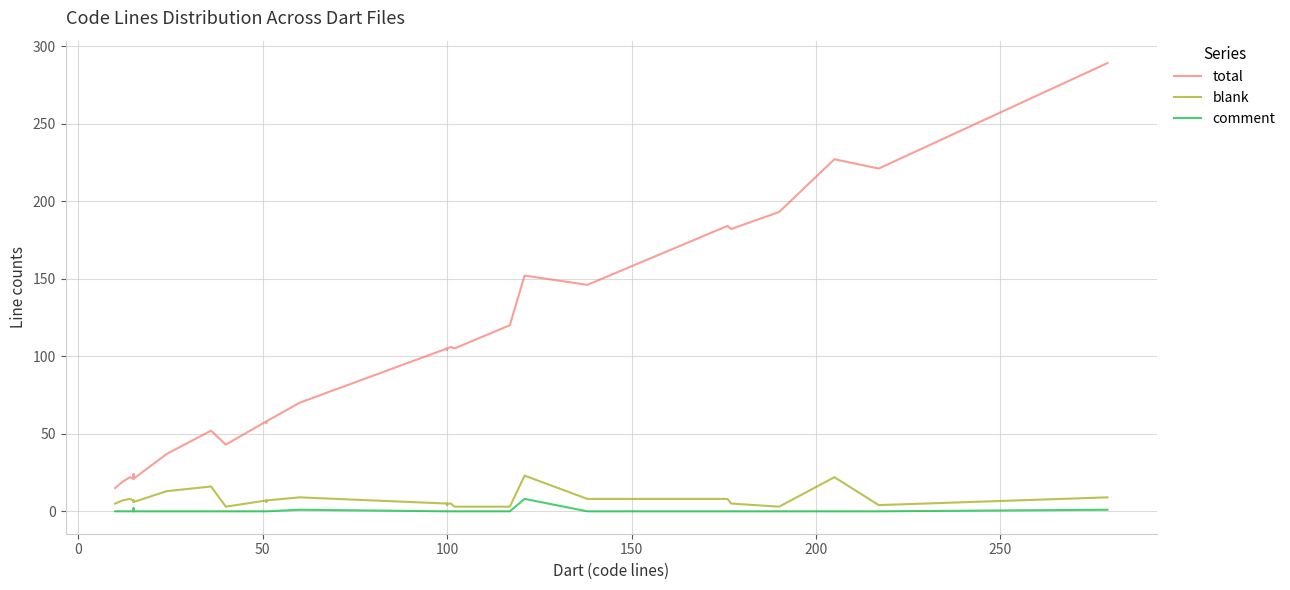

How many data points in blank are less than 6?

16